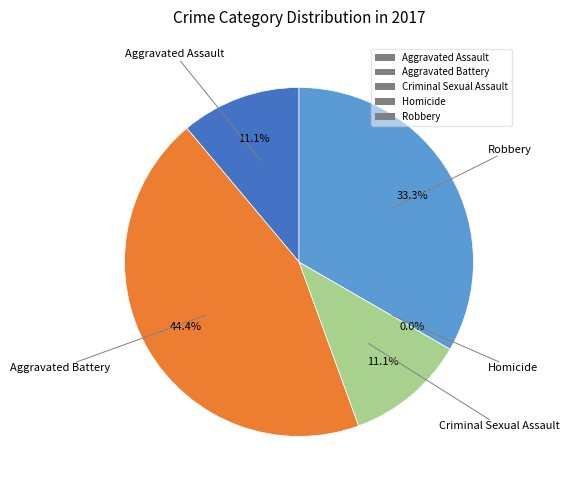

Count the number of slices in the pie.

5